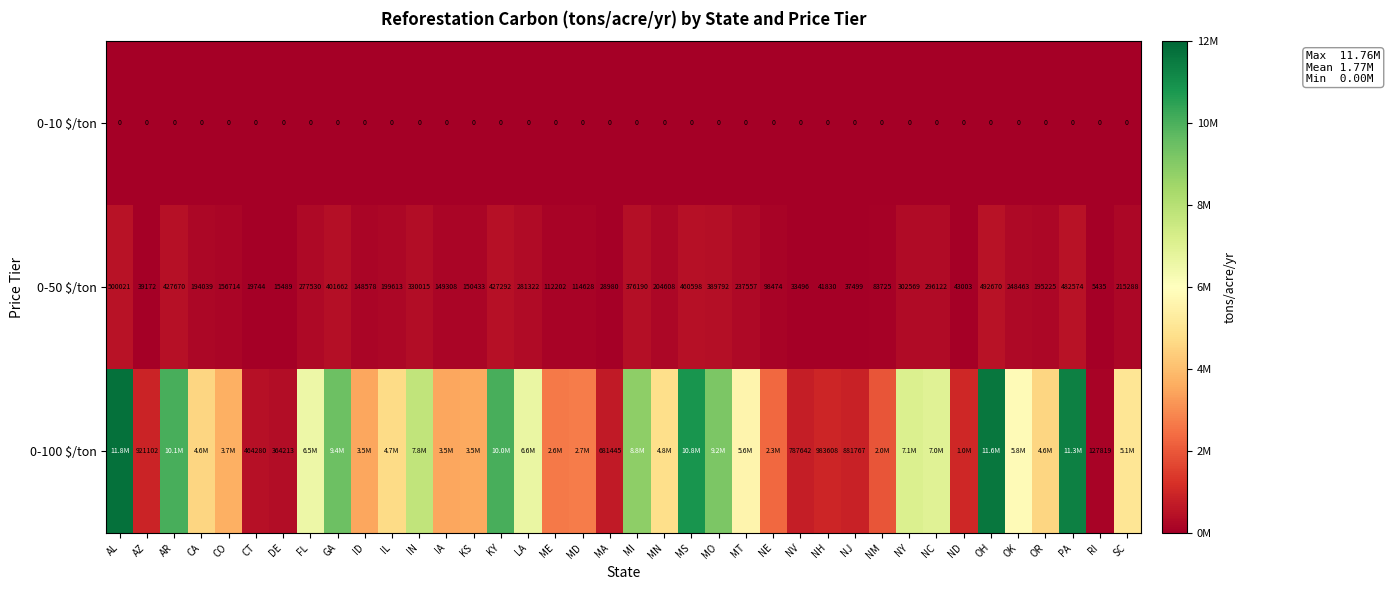

At which label does 0-50 $/ton first exceed 199613?

AL